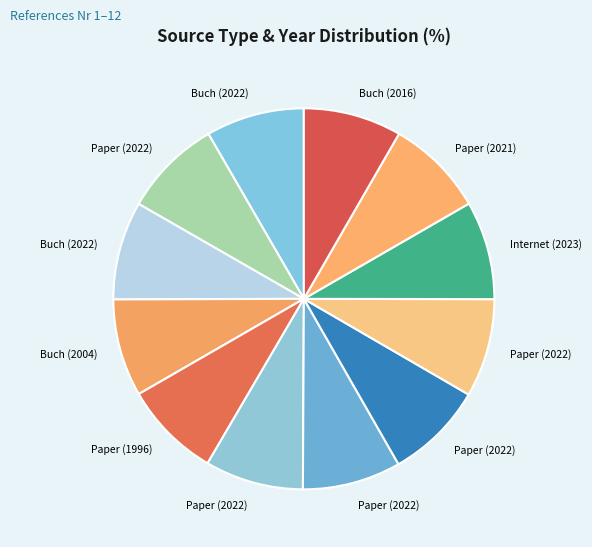

Count the number of slices in the pie.

12